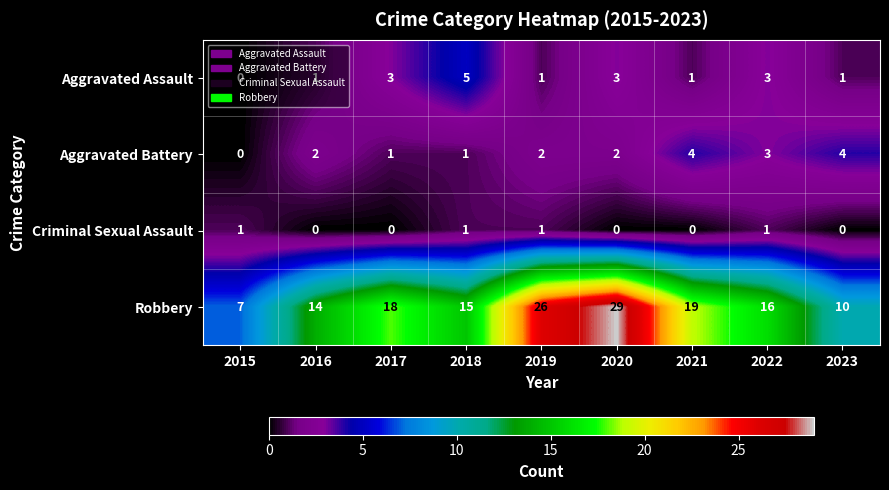

What is the difference between the highest and lowest values at 2019?

25